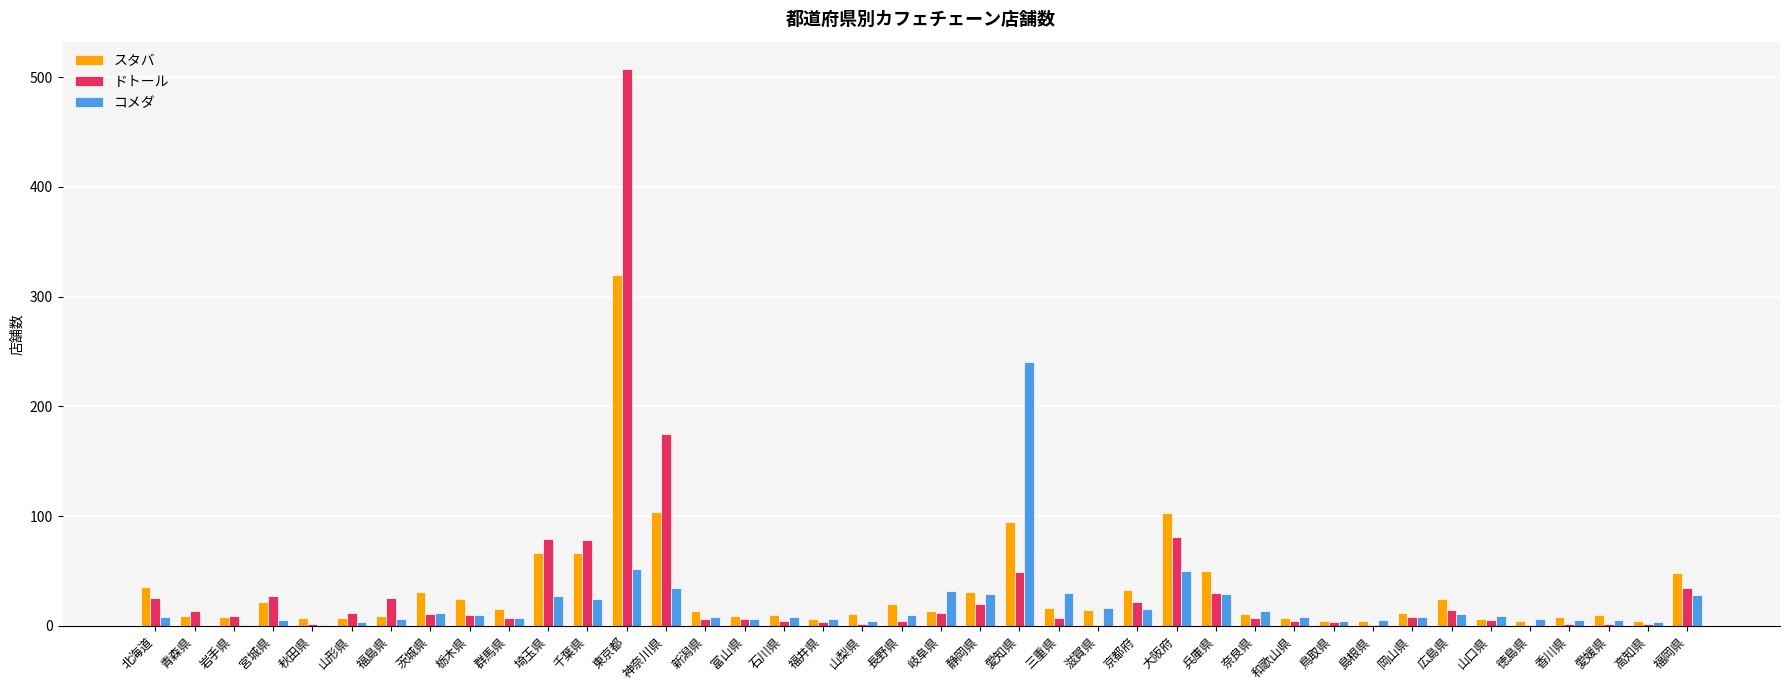

What is the total value across all series at 神奈川県?

313